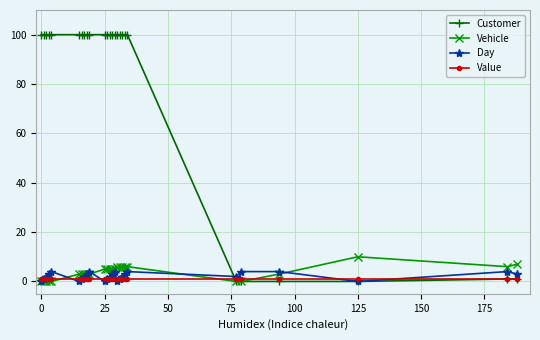

Which series has the widest spread of values?

Customer